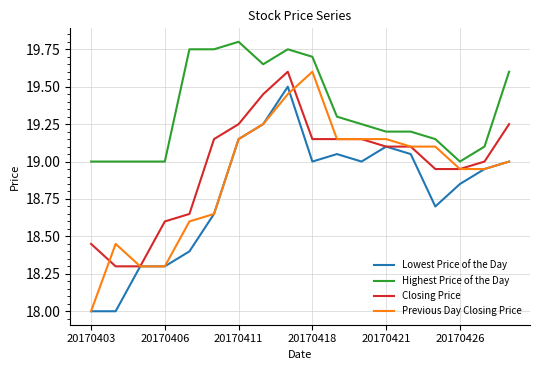

True or false: Highest Price of the Day and Lowest Price of the Day cross at least once.

False